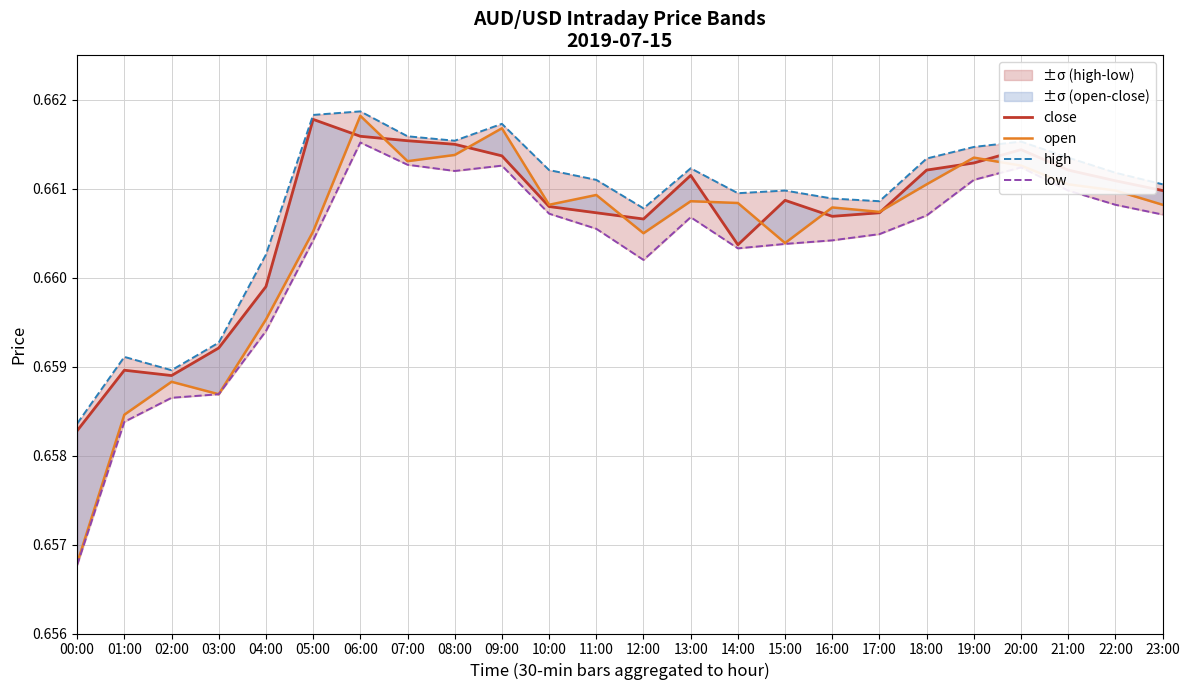

At which label does low reach its peak?

06:00